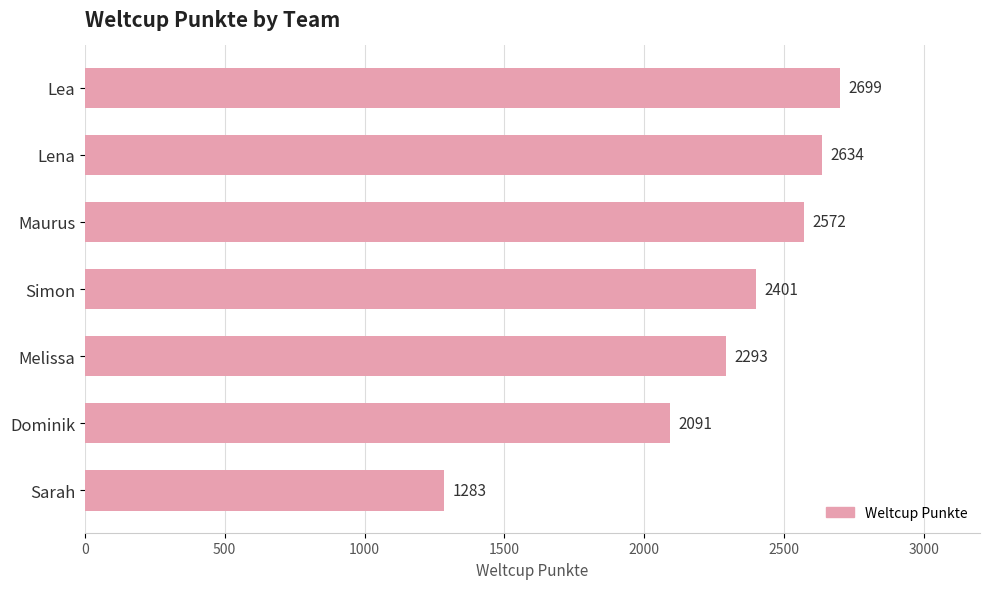

At which category does the chart reach its minimum across all series?

Sarah